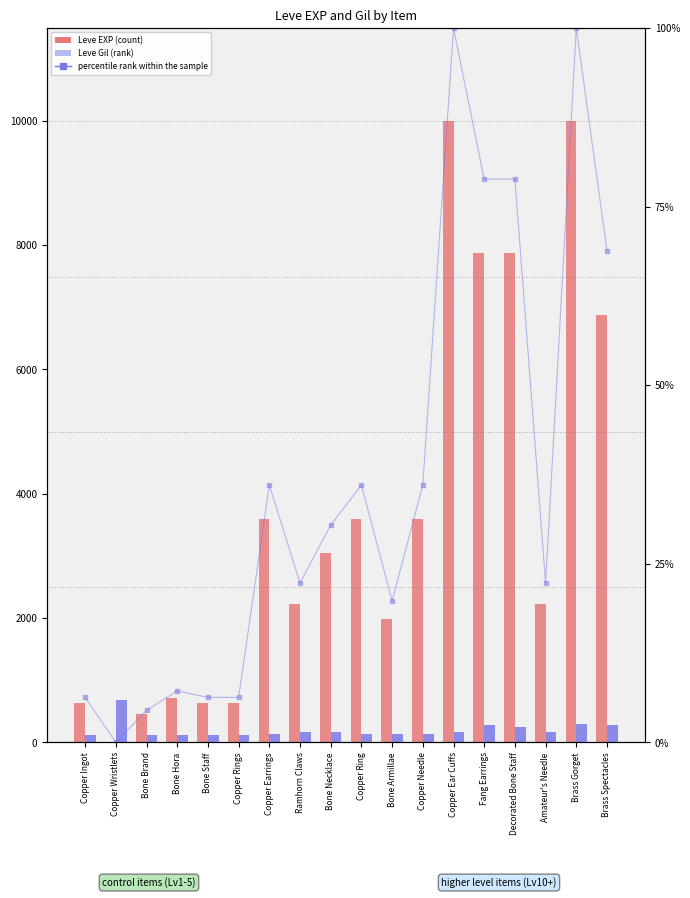

What are all the series names shown in the legend?

Leve EXP, Leve Gil, percentile rank within the sample